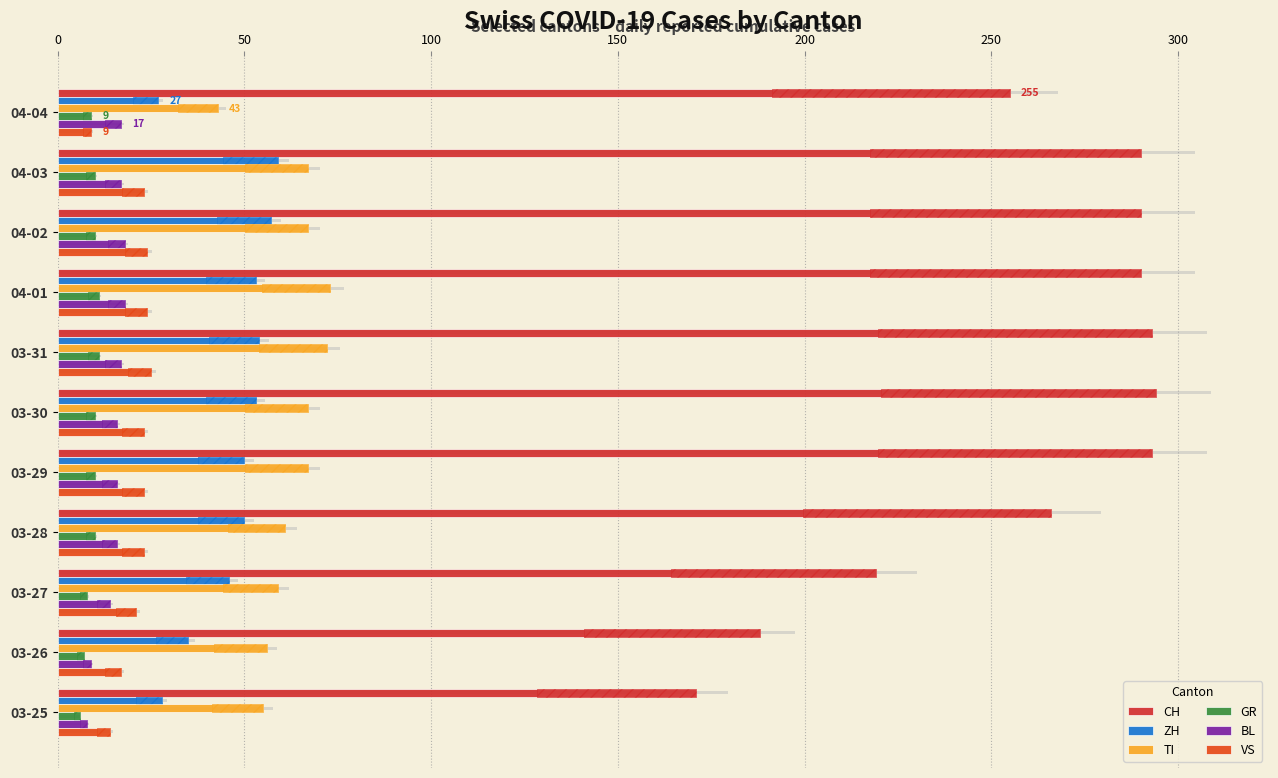

How many values in the BL series exceed 16?

5